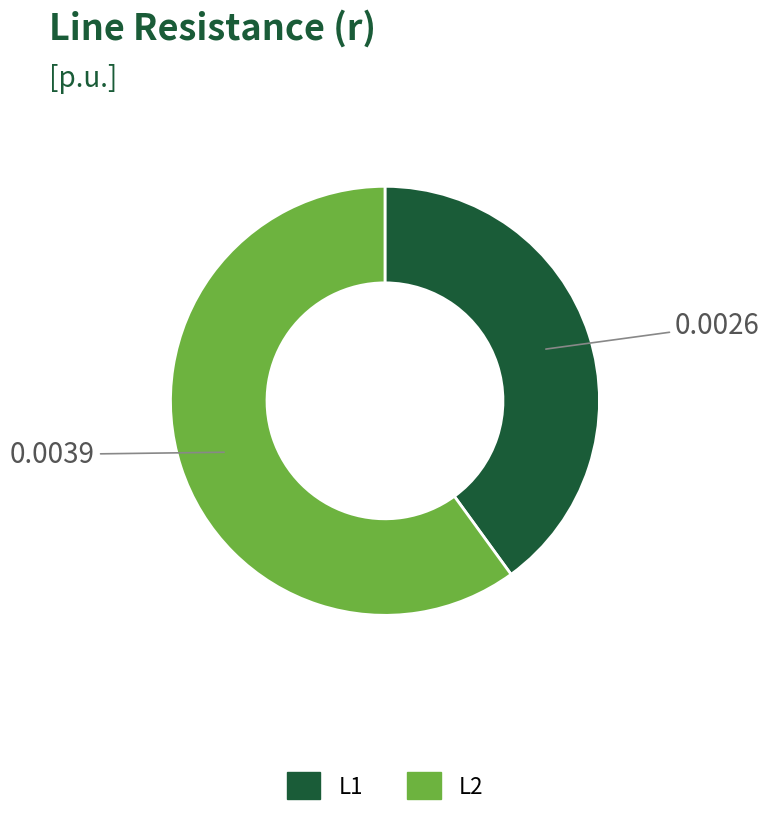

Between L1 and L2, which is larger?

L2